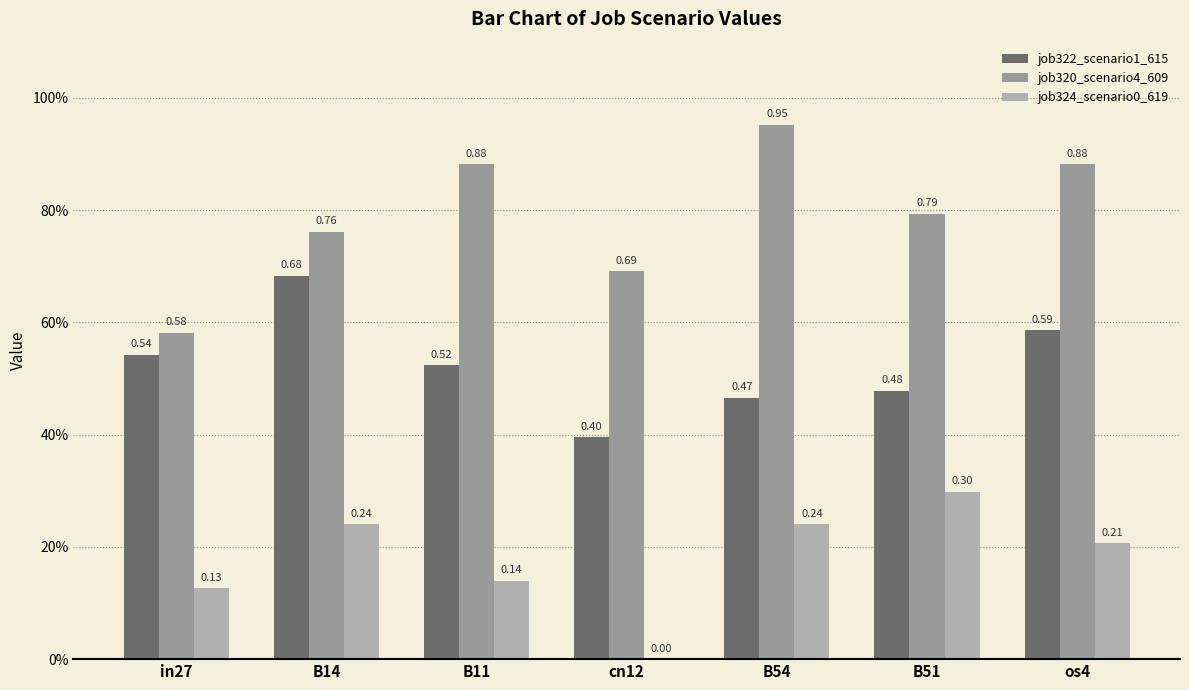

Are the bars horizontal?

No